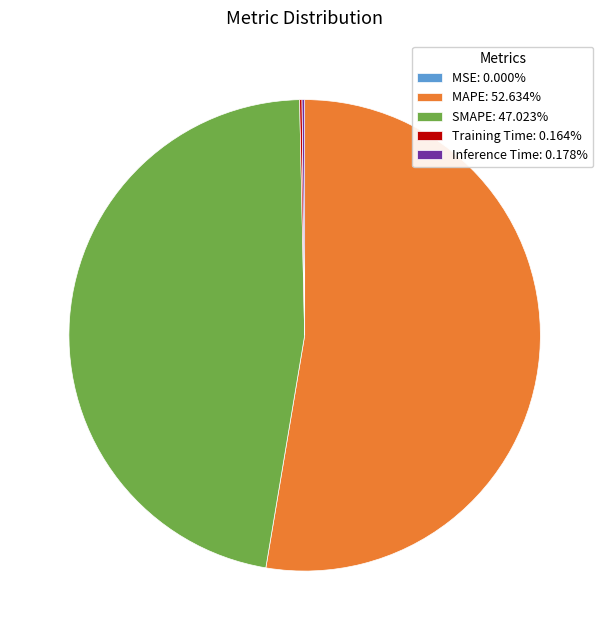

What is the ratio of the value at SMAPE: 47.023% to the value at MAPE: 52.634%?

0.9